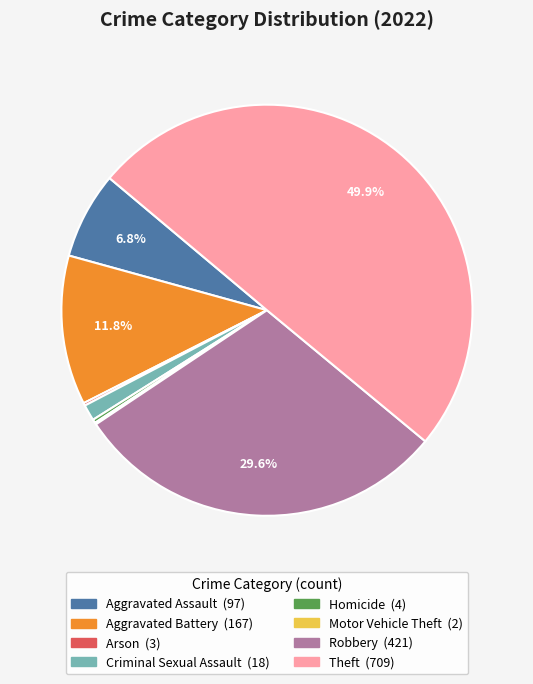

How many slices are in this pie chart?

8